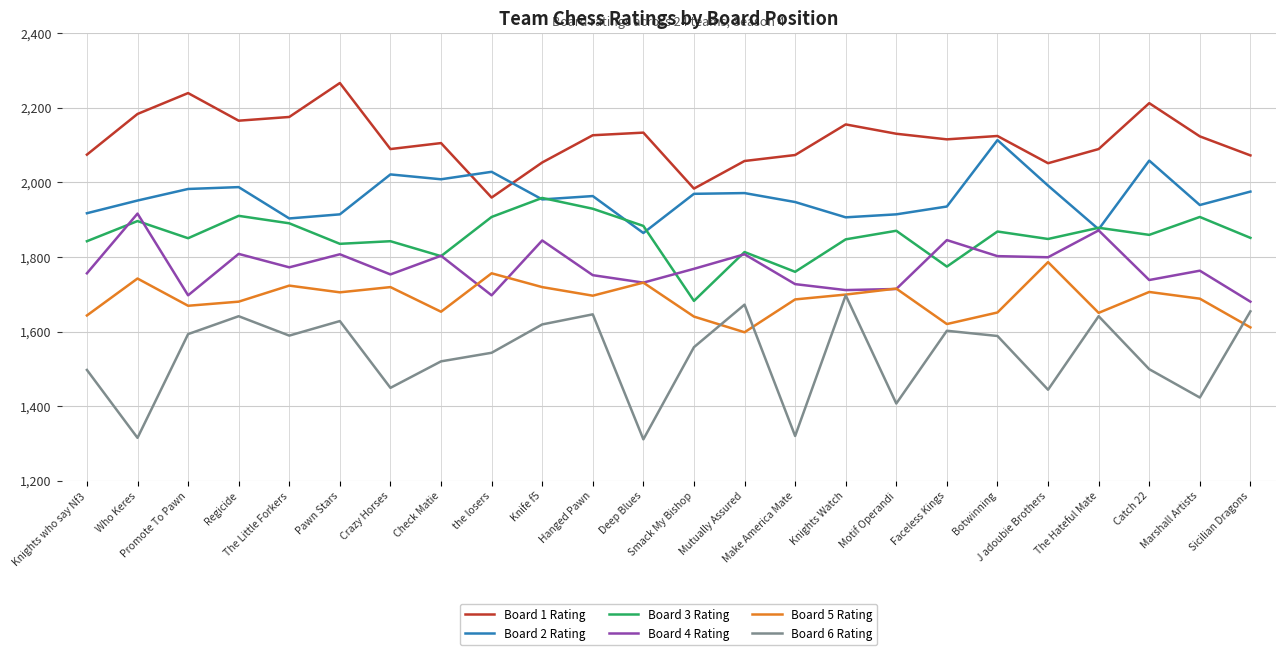

At which label does Board 6 Rating first exceed 1588?

Promote To Pawn